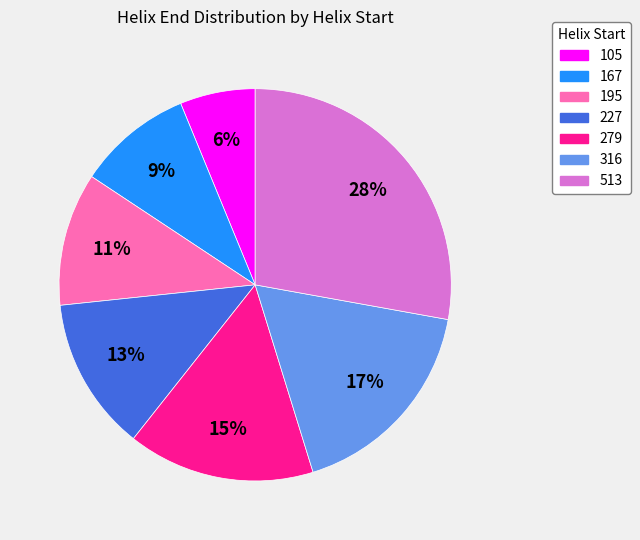

How many slices are in this pie chart?

7